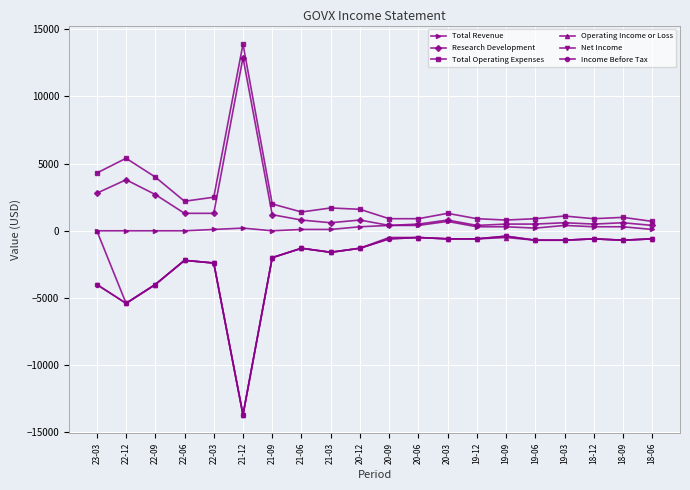

Does the chart have visible grid lines?

Yes